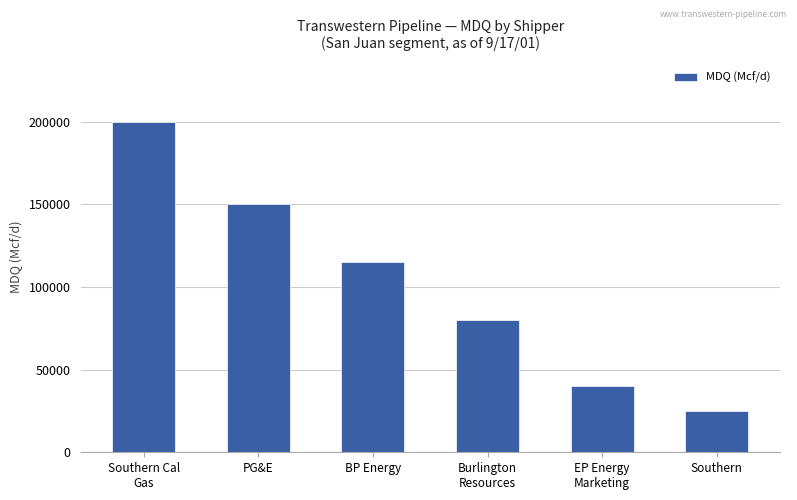

Reading left to right, list all the values displayed in this chart.

Southern Cal
Gas=200000	PG&E=150000	BP Energy=115000	Burlington
Resources=80000	EP Energy
Marketing=40000	Southern=25000